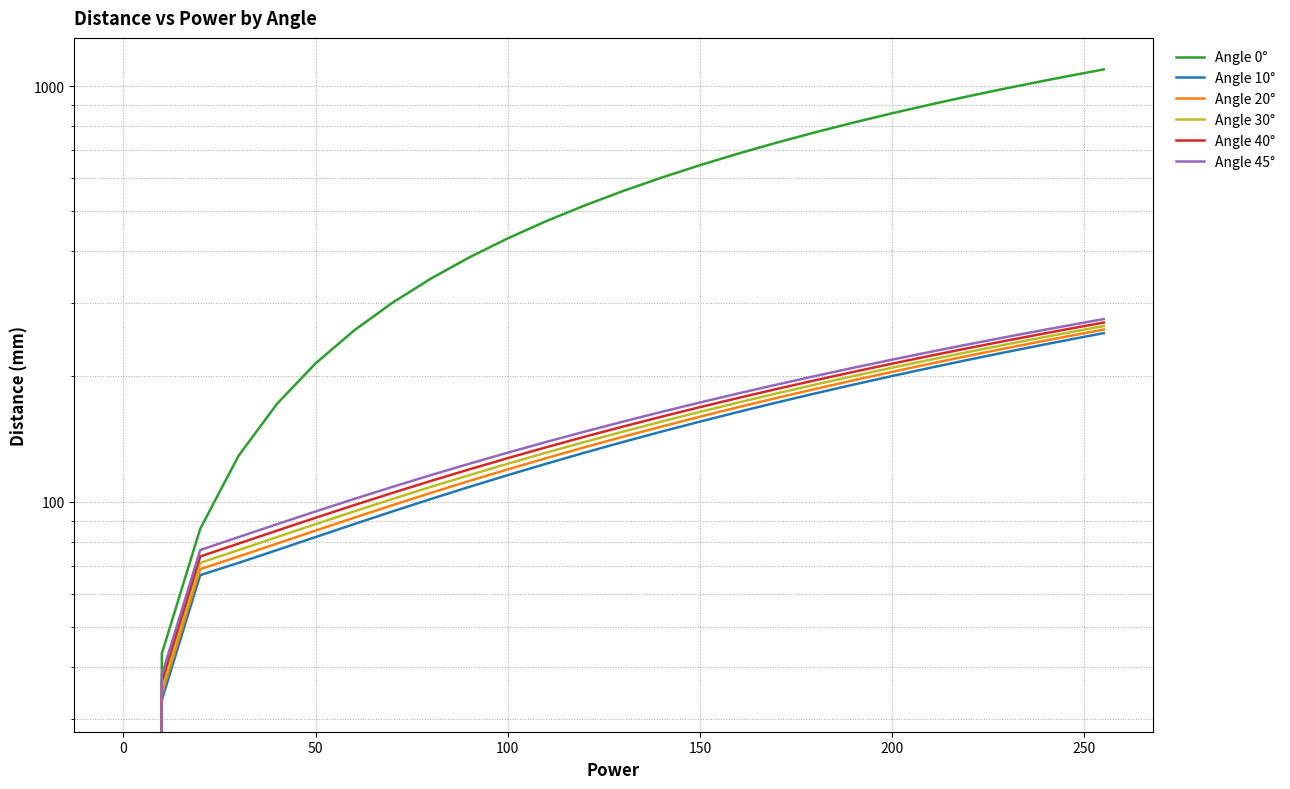

What is the greatest value displayed?

1096.5